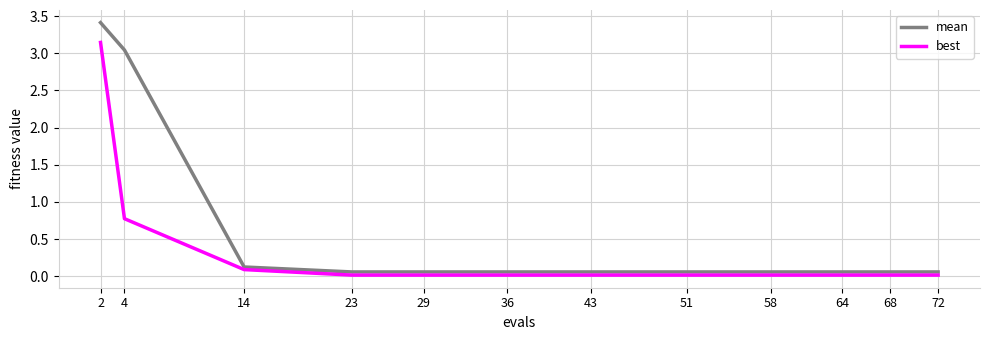

True or false: best and mean intersect in this chart.

False